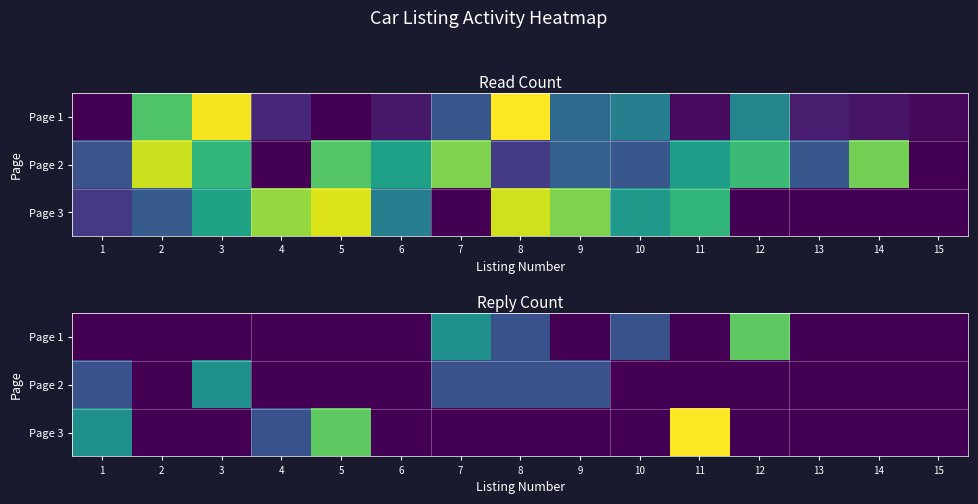

The Page 3 series shows 1 at 2. True or false?

False